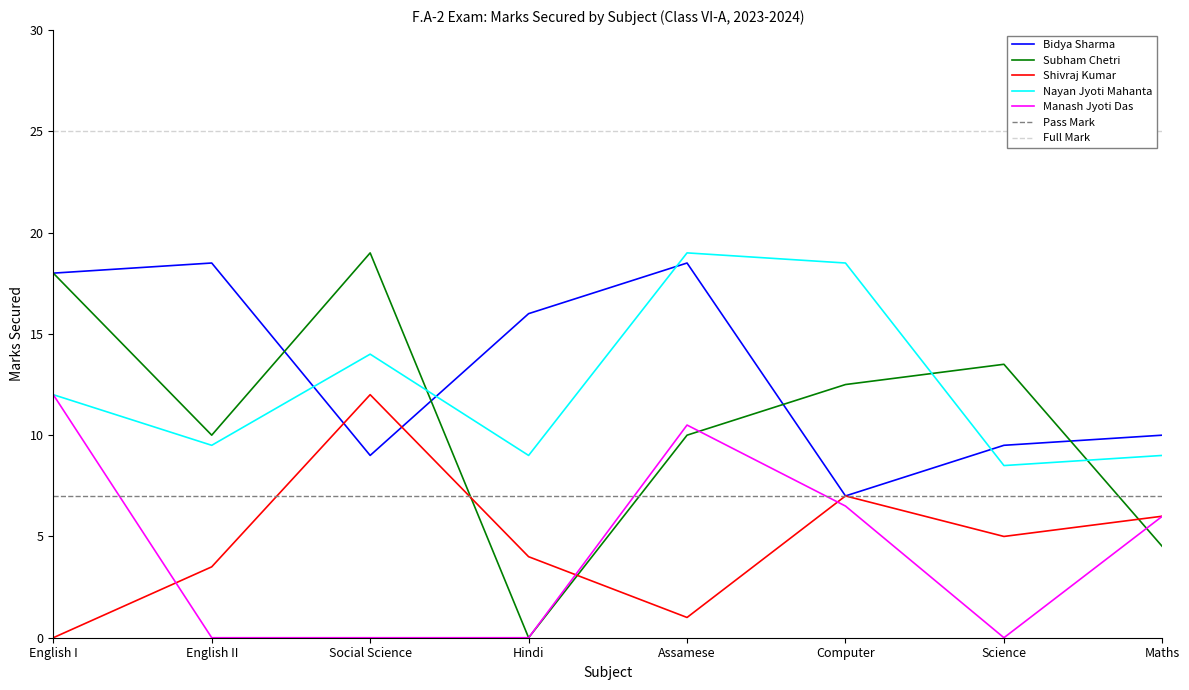

What is the difference between the maximum and minimum values in the Nayan Jyoti Mahanta series?

10.5